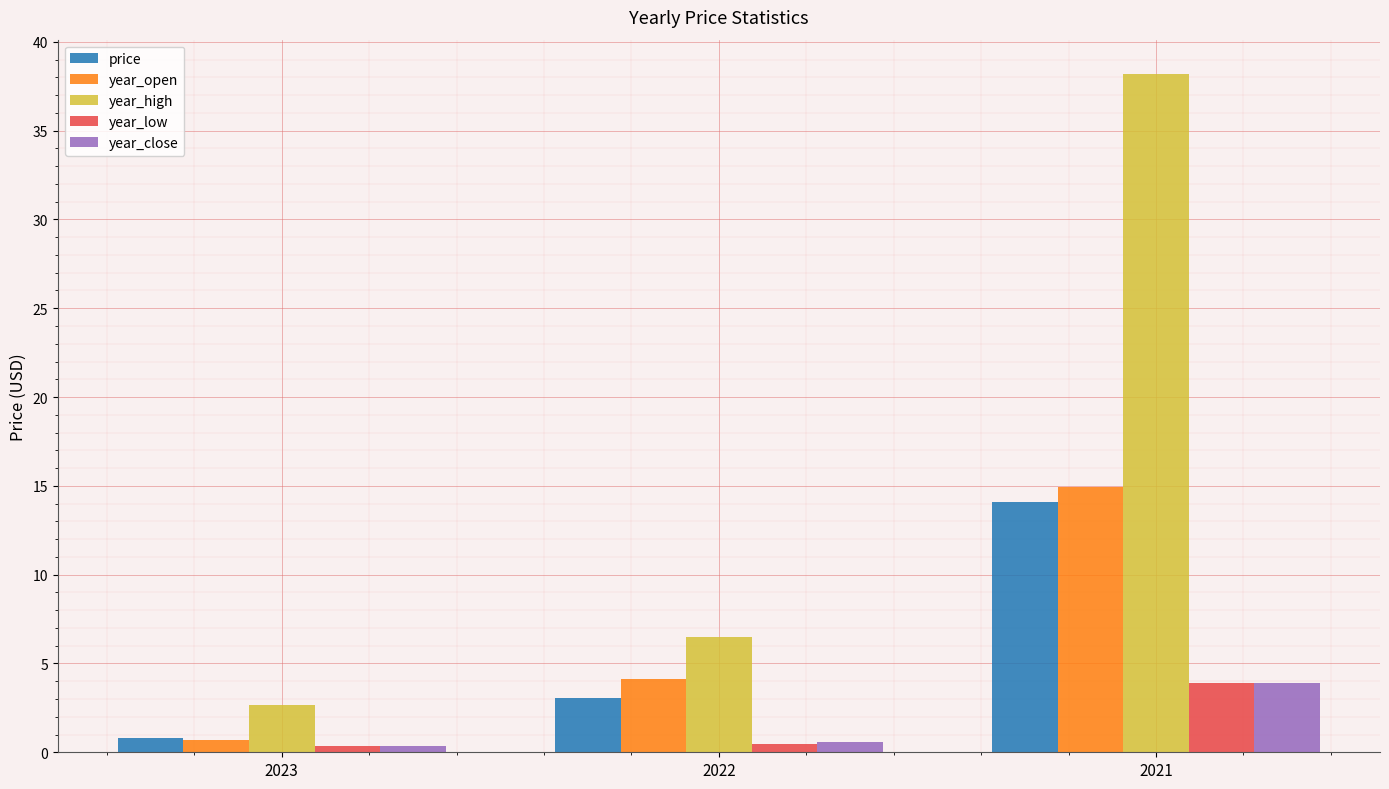

At which label is price closest to 7?

2022